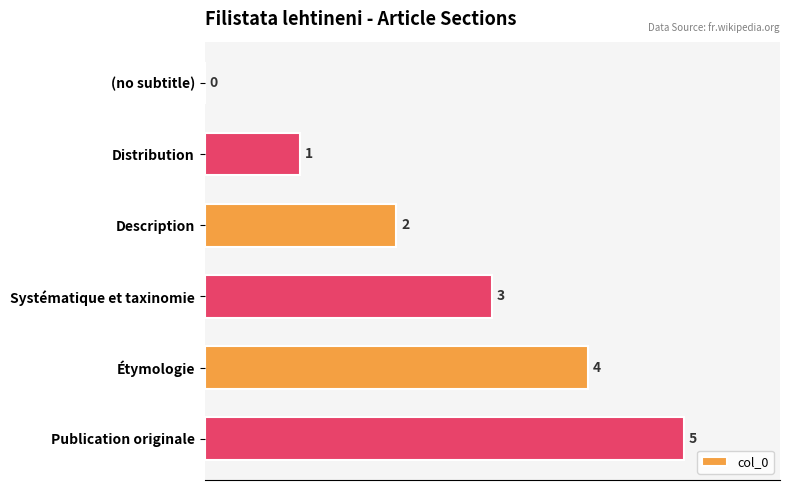

What is the greatest value displayed?

5